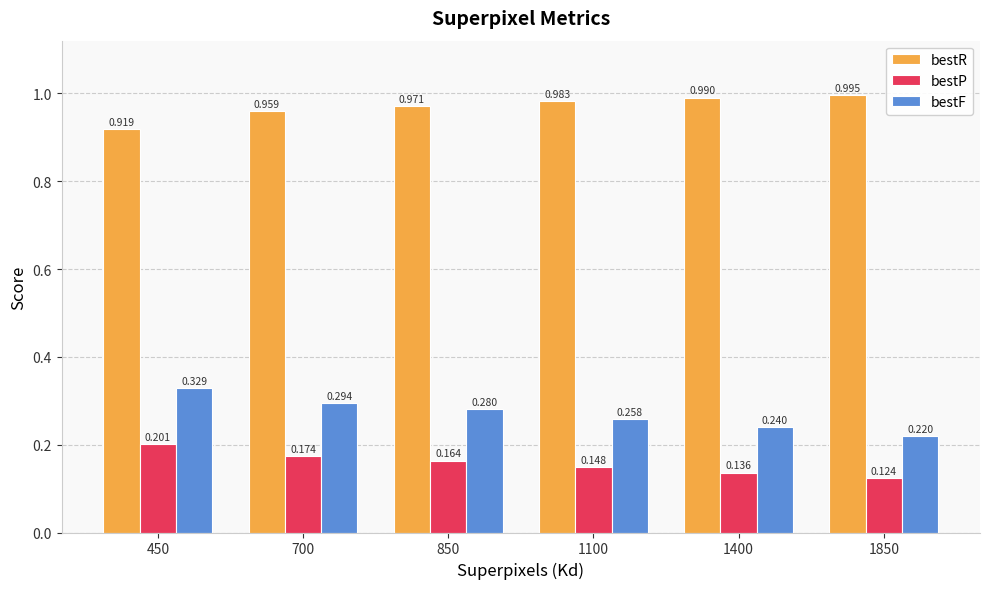

Which series has the widest spread of values?

bestF